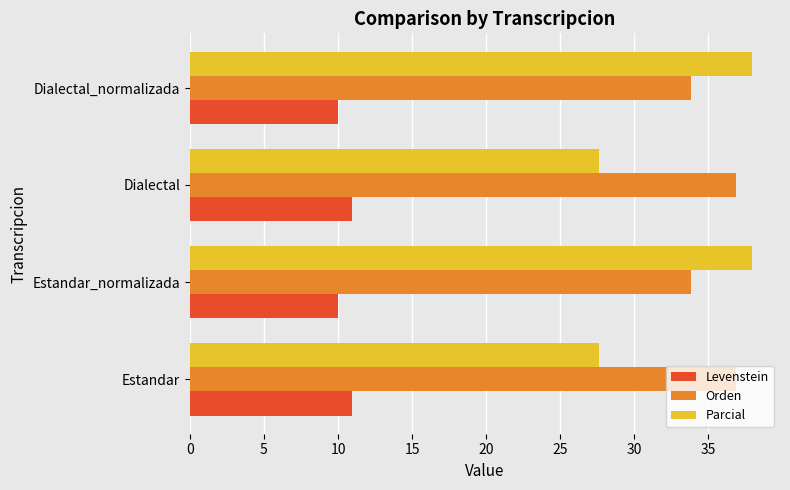

True or false: Orden has a value of 15.6 at Dialectal.

False